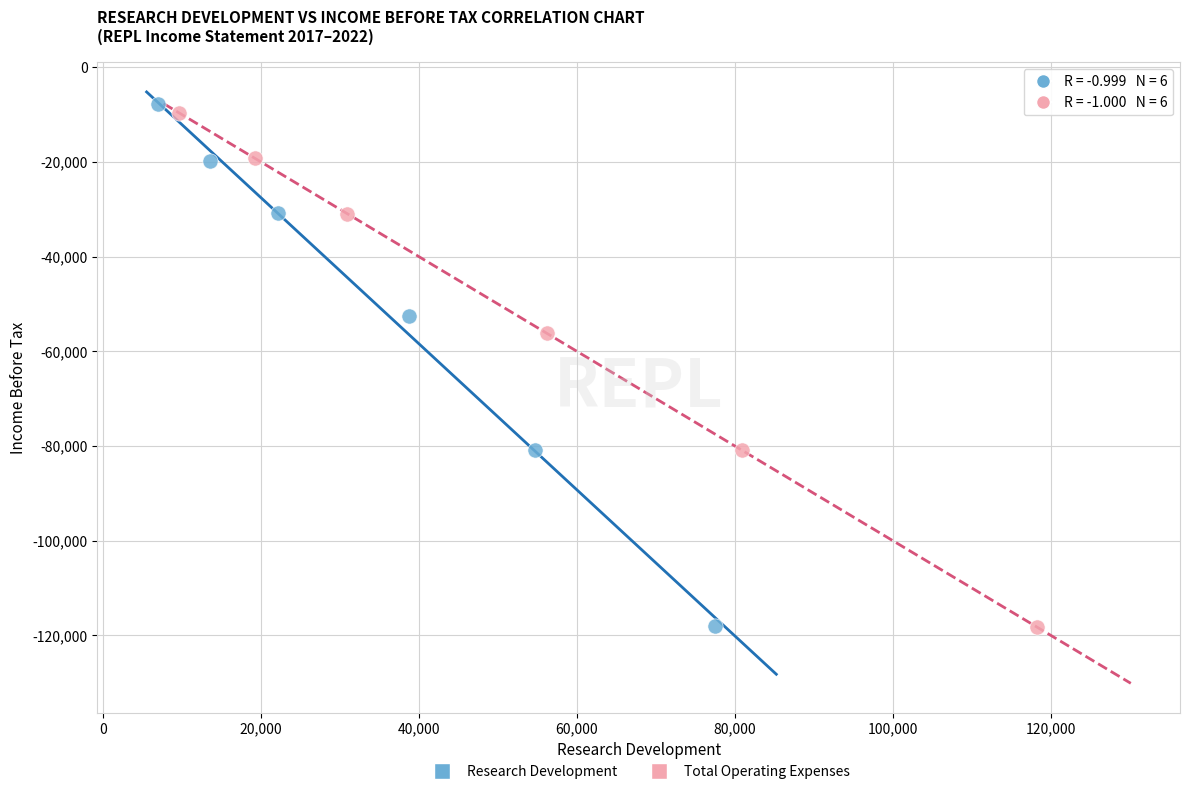

Which series has the widest spread of Y values?

Research Development